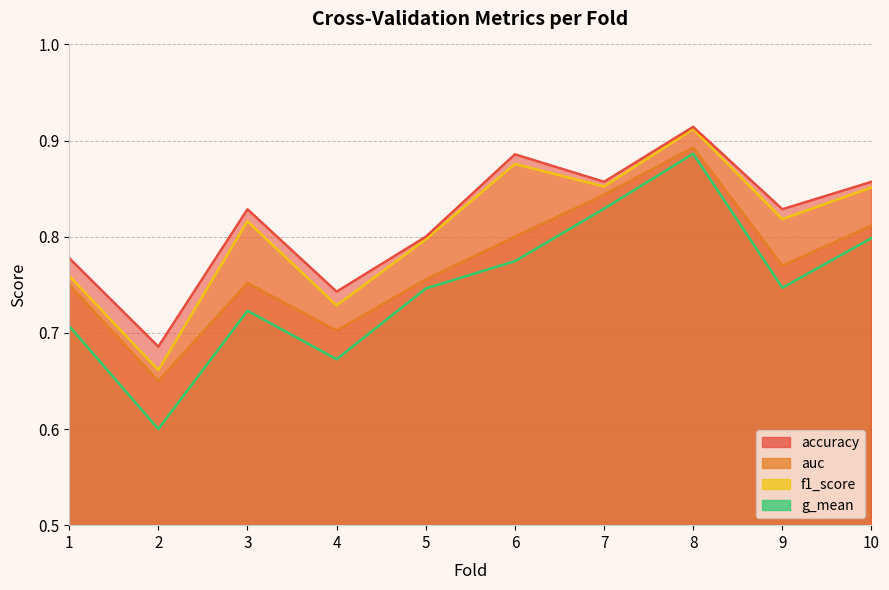

At how many categories does at least one series exceed 0?

10